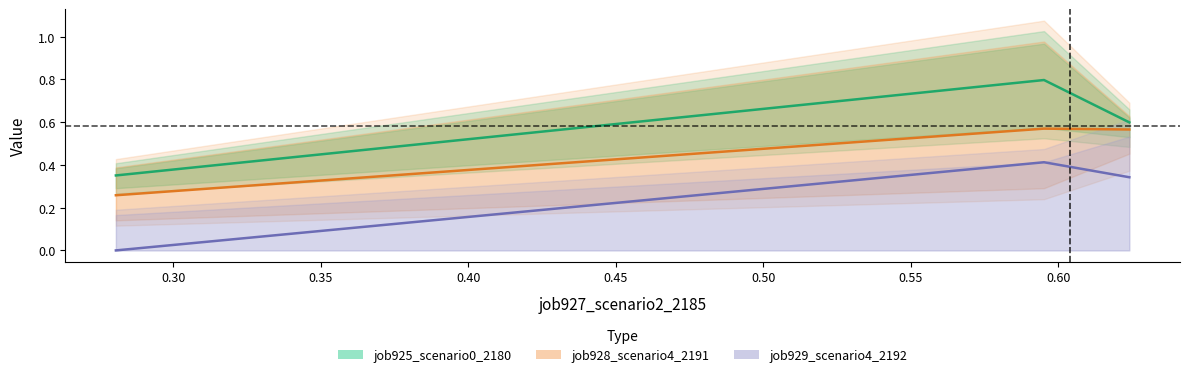

Rank the series by their average value, from highest to lowest.

job925_scenario0_2180, job928_scenario4_2191, job929_scenario4_2192